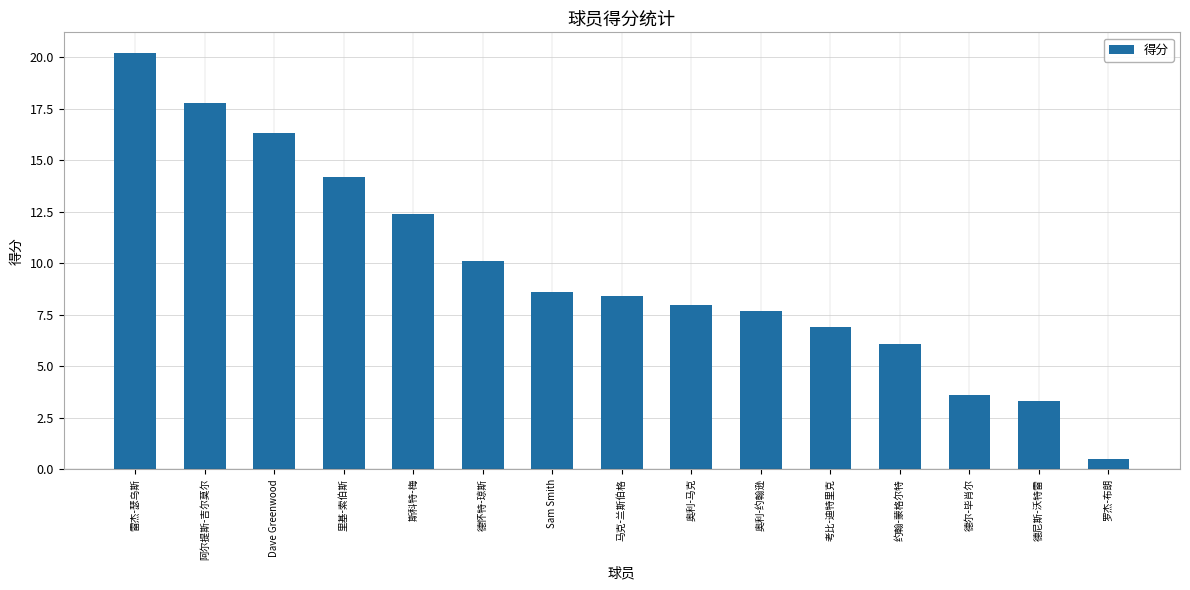

What is the sum of the values at 斯科特-梅 and 考比-迪特里克?

19.3